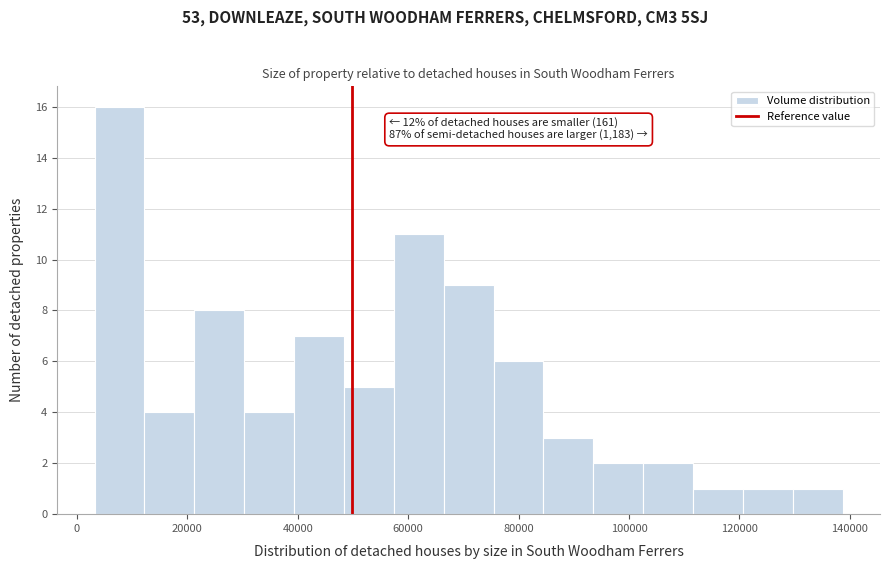

Which range on the x-axis has the tallest bar?

4000 to 12000